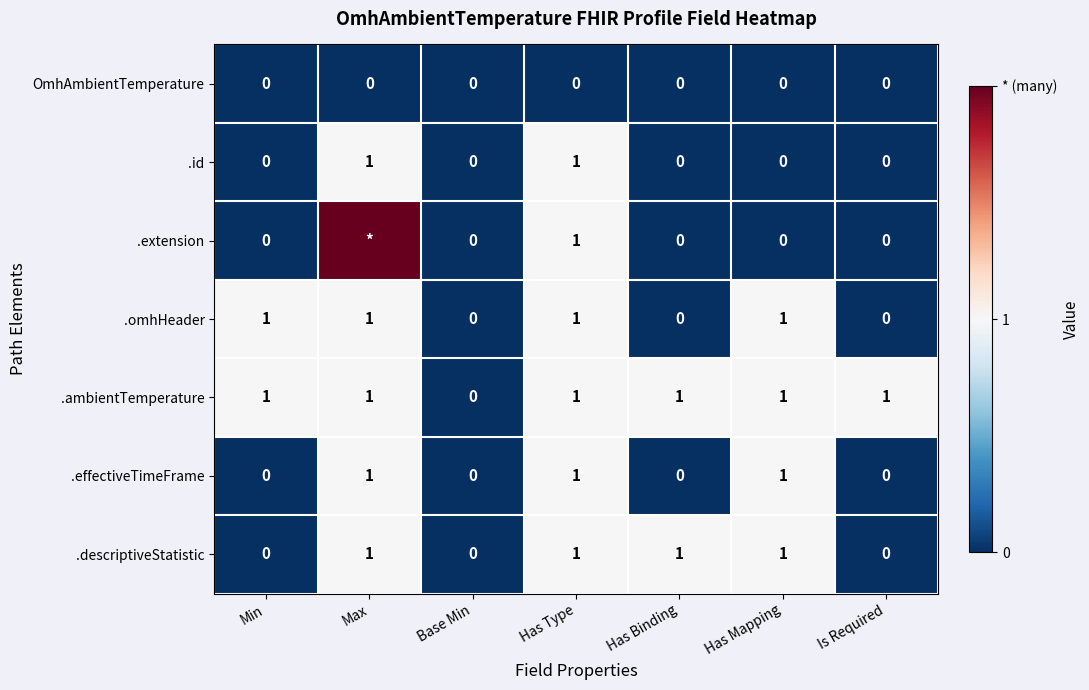

Is it true that .ambientTemperature equals 1 at Is Required?

True